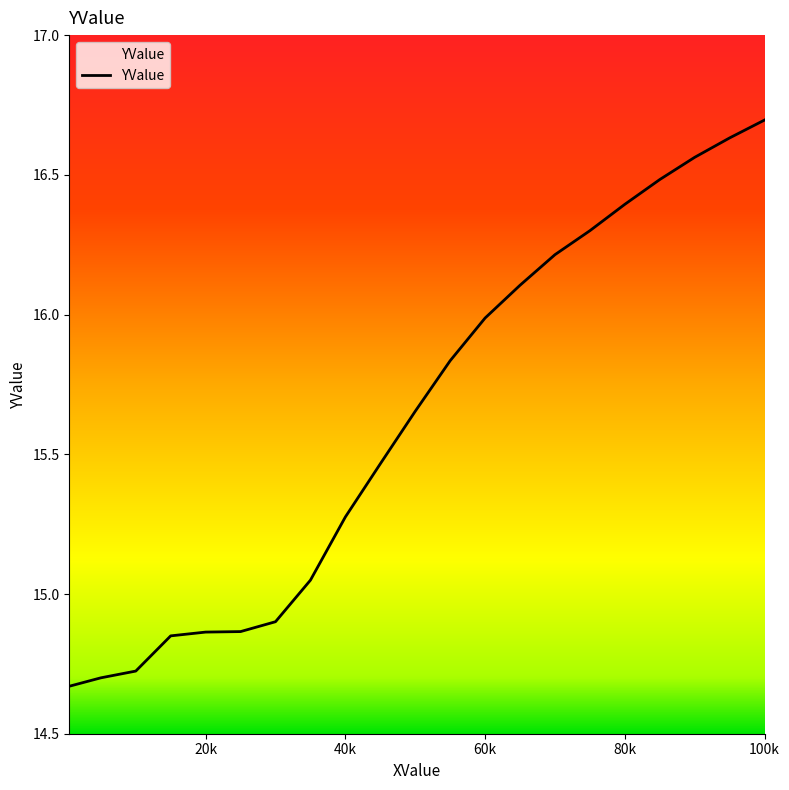

Rank the categories by value from lowest to highest.

500, 5000, 10000, 15000, 20000, 25000, 30000, 35000, 40000, 45000, 50000, 55000, 60000, 65000, 70000, 75000, 80000, 85000, 90000, 95000, 100000